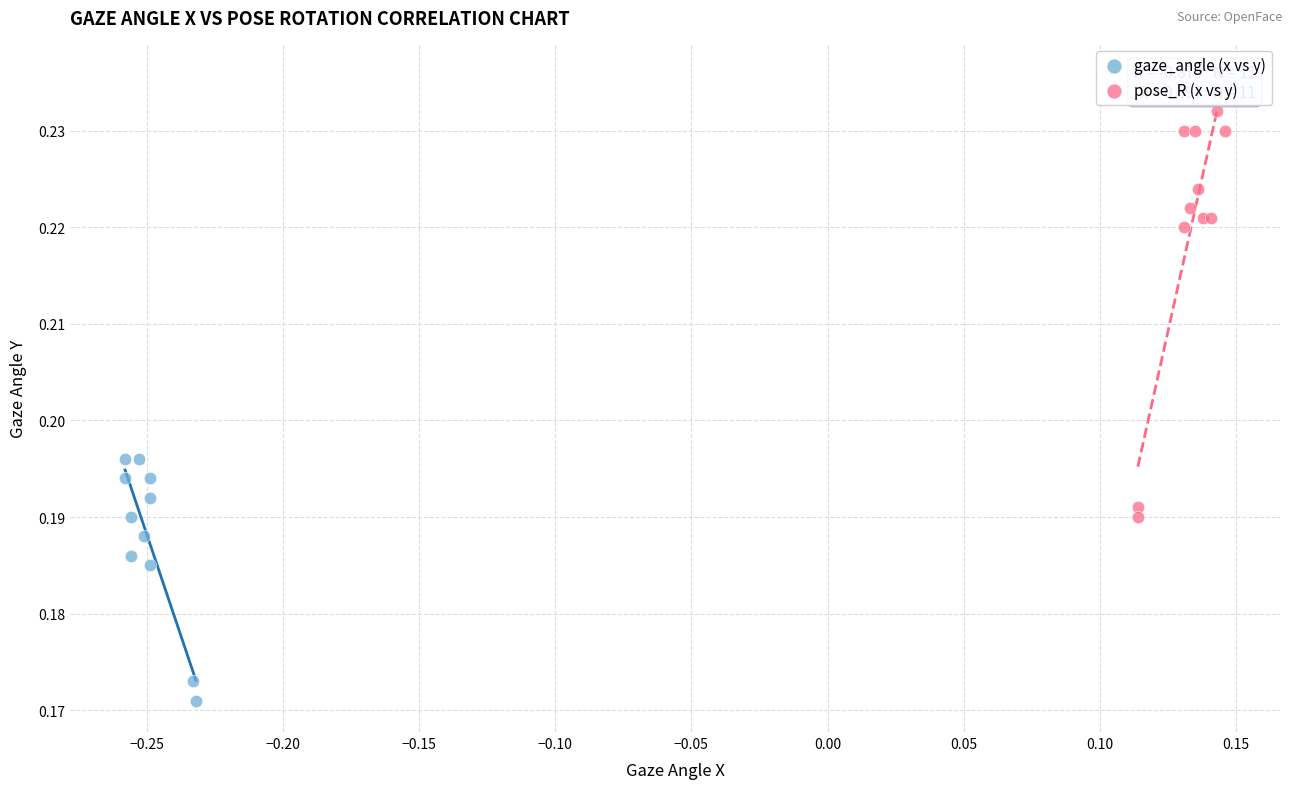

Which series reaches the maximum Y coordinate?

pose_R (x vs y)